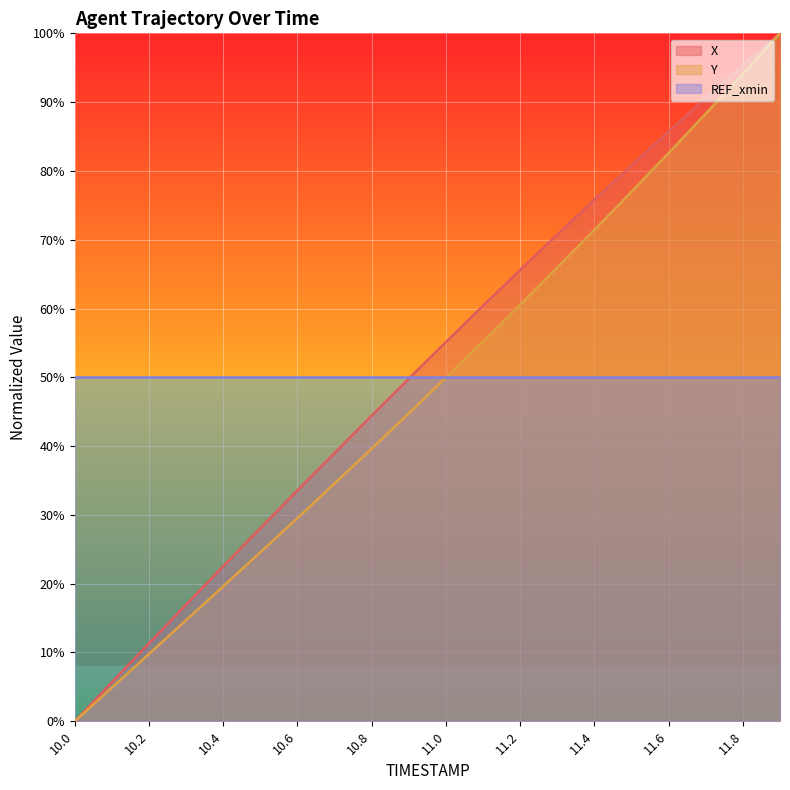

True or false: X has a value of 85.8 at 11.6.

True